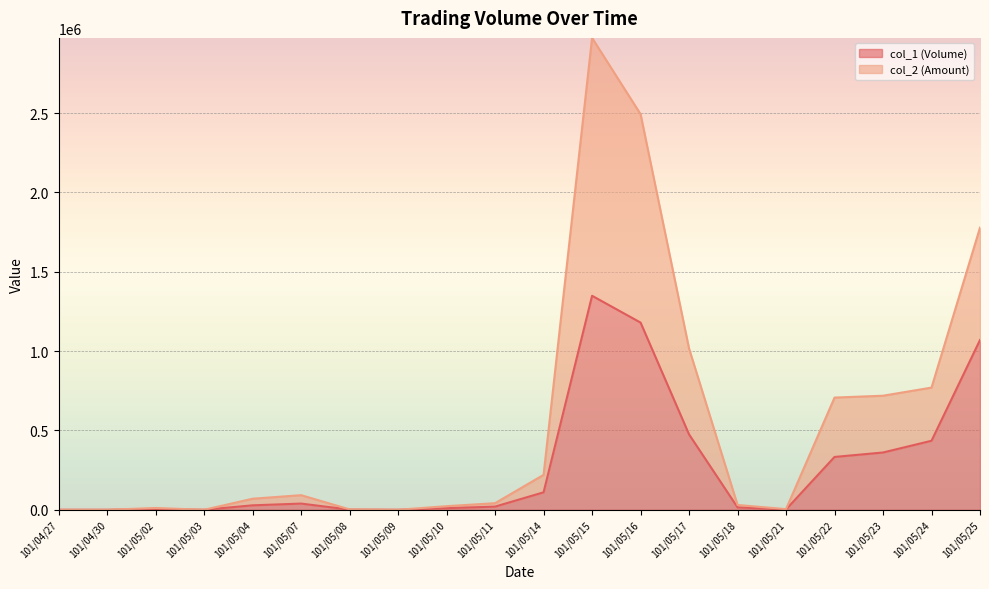

Between 101/05/14 and 101/05/17, which series saw the biggest shift?

col_2 (Amount)